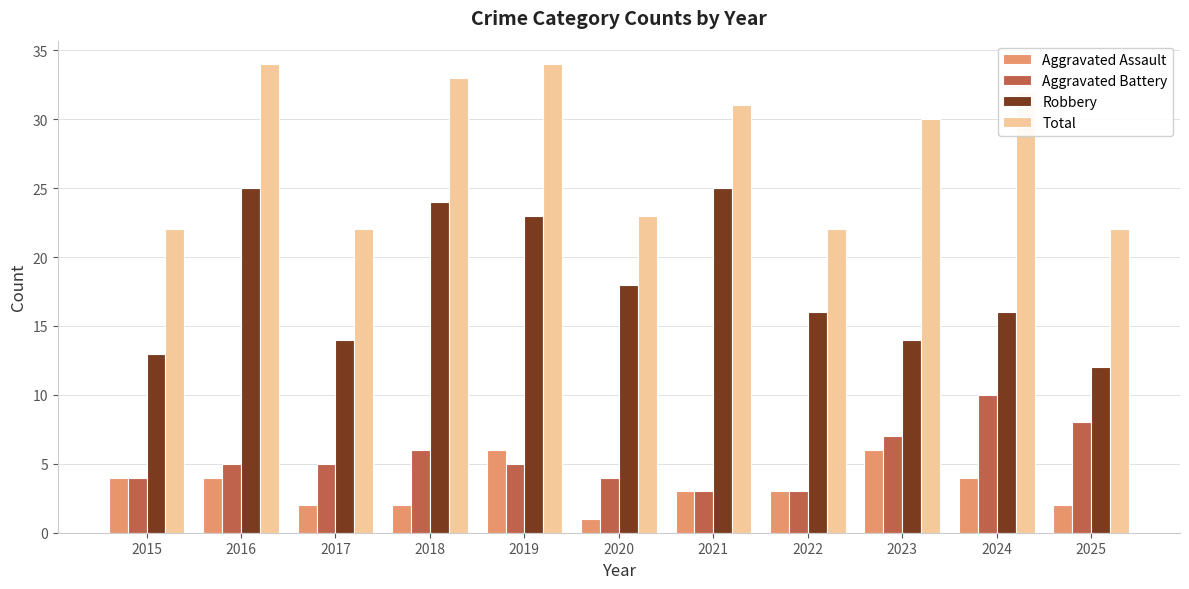

What are all the series names shown in the legend?

Aggravated Assault, Aggravated Battery, Robbery, Total